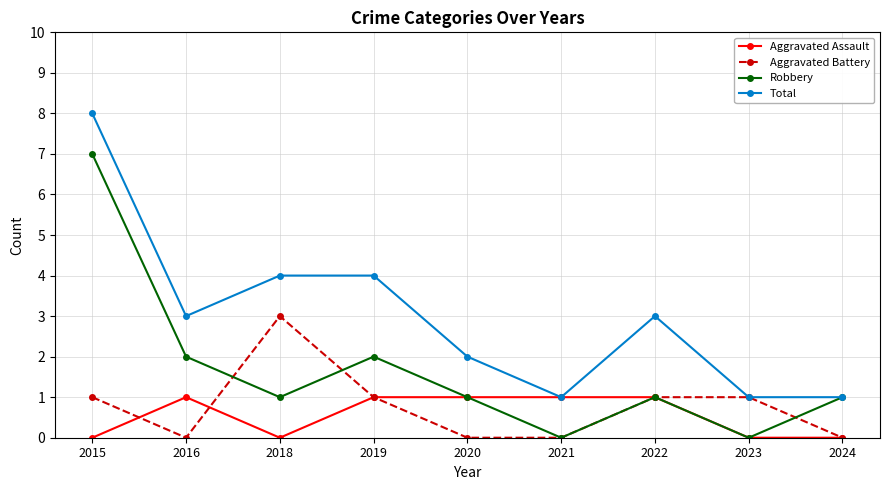

True or false: Total has more than 2 interior local peaks.

False